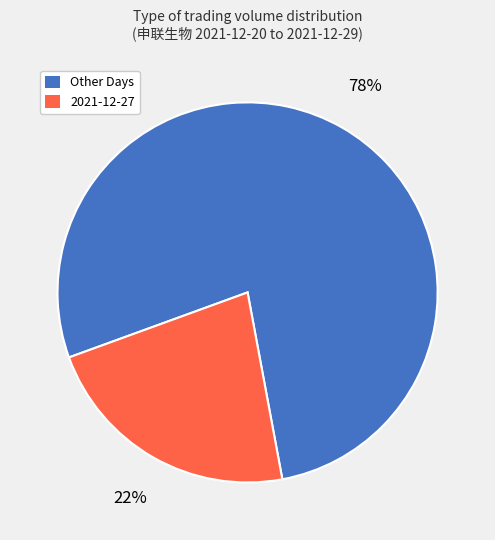

Does any single category account for the majority?

Yes